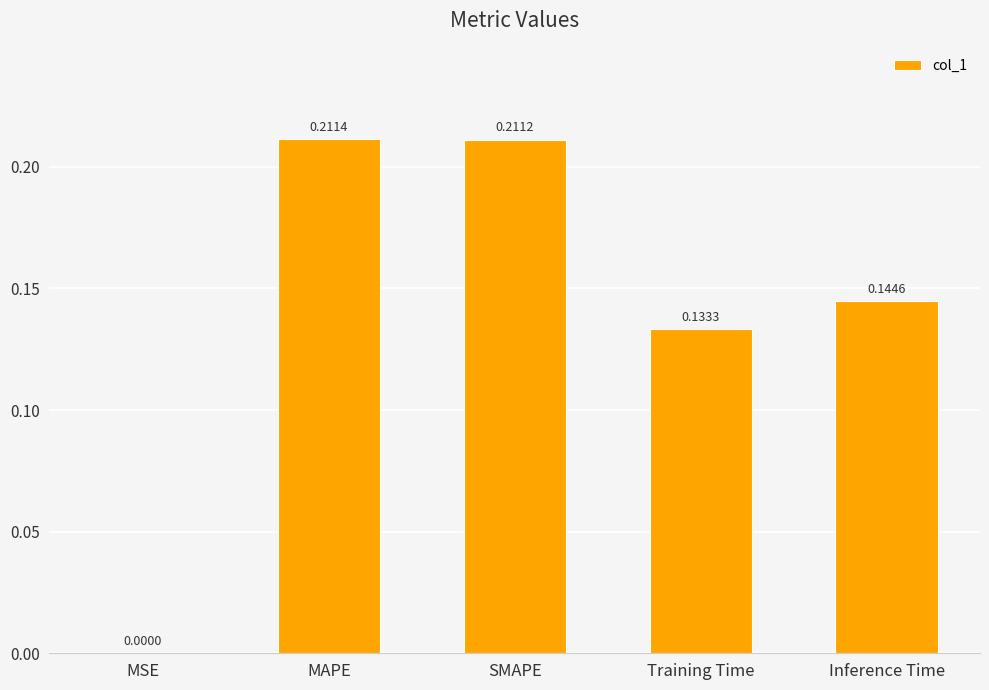

What is the sum of all values?

0.7